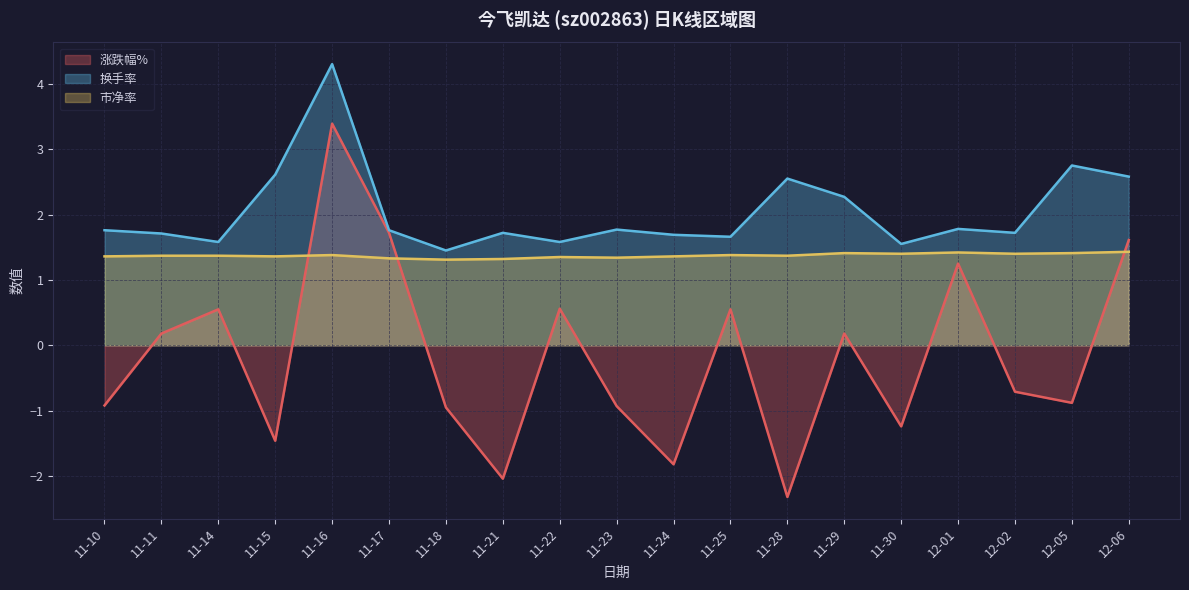

True or false: 市净率 has more than 2 interior local peaks.

True